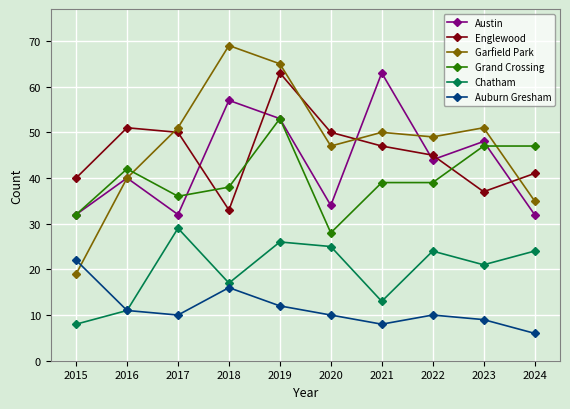

True or false: Auburn Gresham has more than 0 points higher than both neighbors.

True